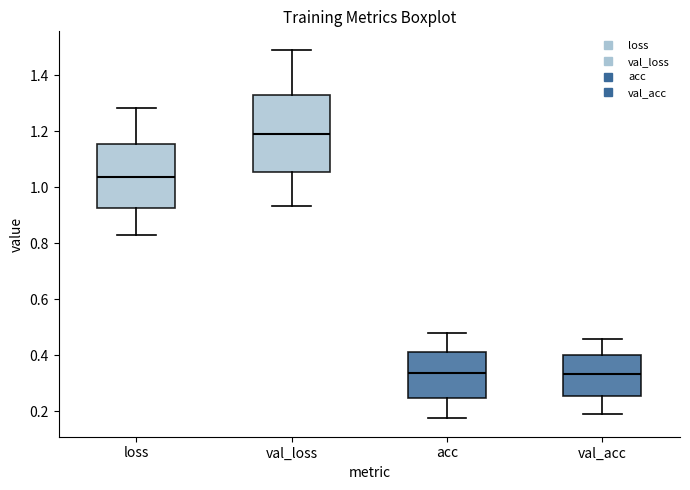

Where does the upper whisker of the box for val_acc end on the y-axis? The values are not printed on the chart, so give them approximately, as read against the axis.

0.46